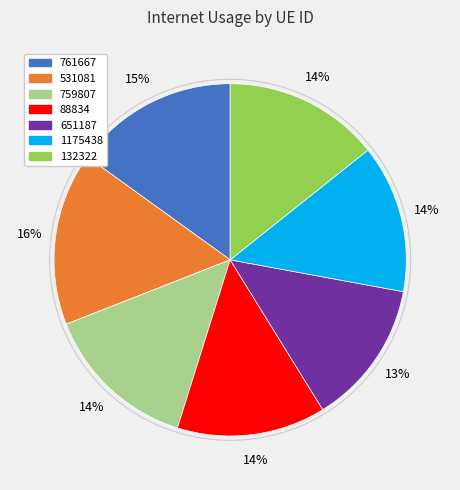

True or false: 651187 accounts for 3% of the total.

False